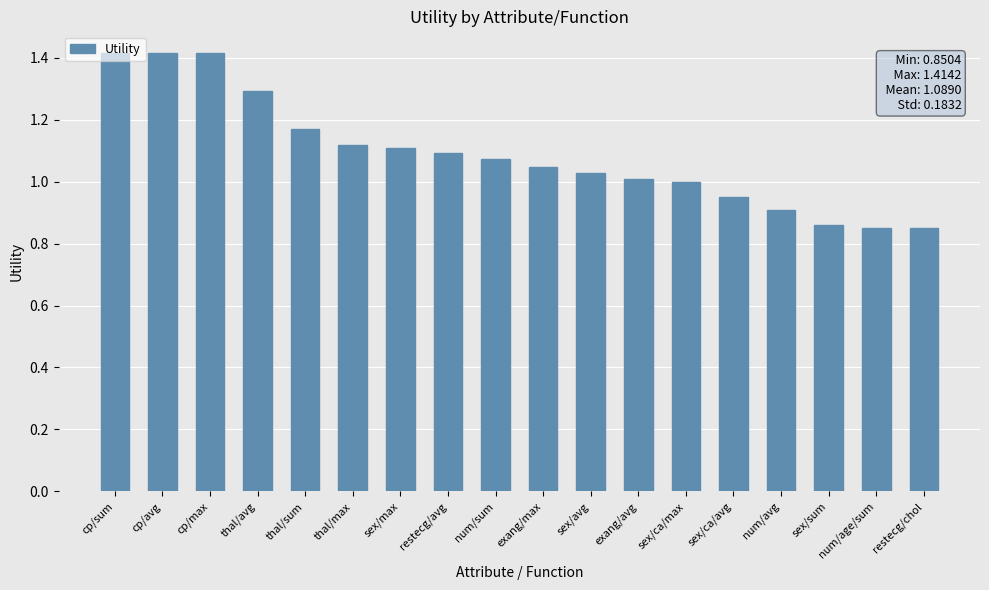

At which label does the data first exceed 1?

cp/sum